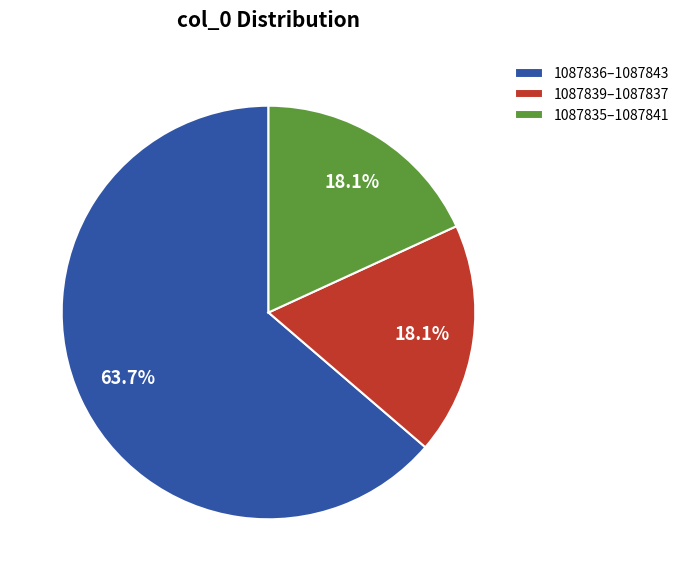

What is the largest slice in the pie chart?

1087836–1087843